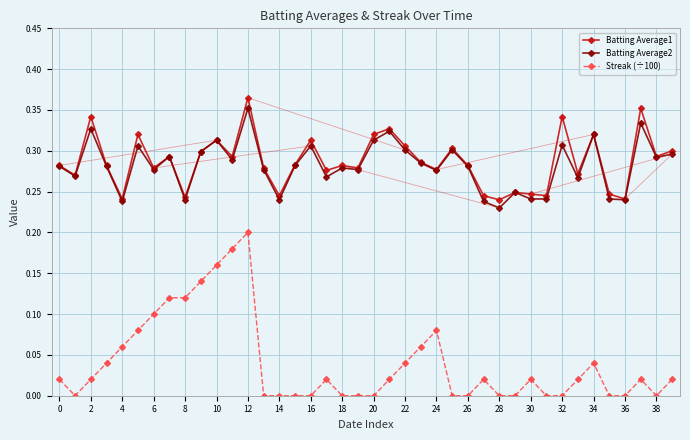

Which series has the widest spread of values?

Streak (÷100)